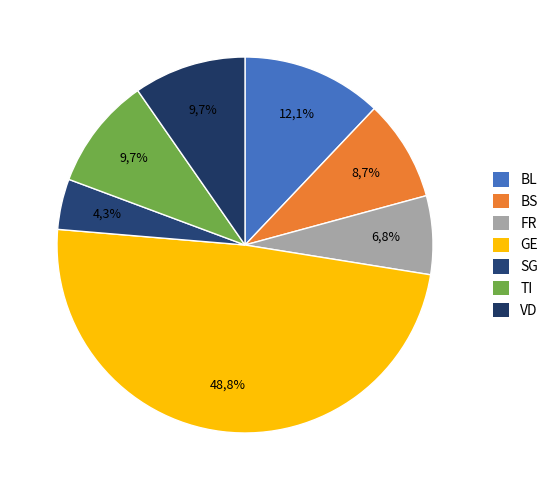

Which category has the biggest portion of the pie?

GE